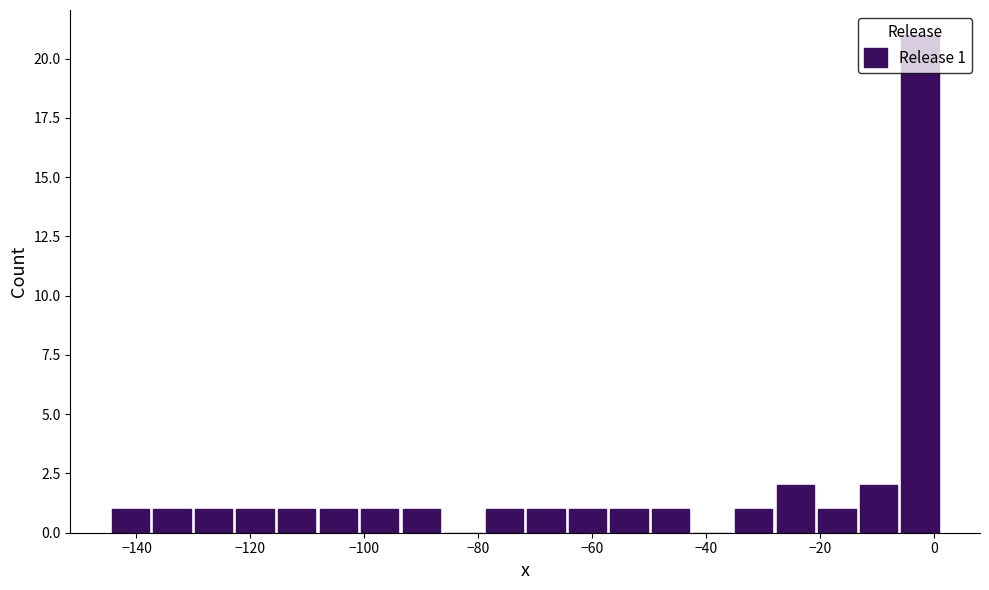

Around what value on the x-axis is the tallest bar? Give the approximate position of its centre, as read against the axis.

-2